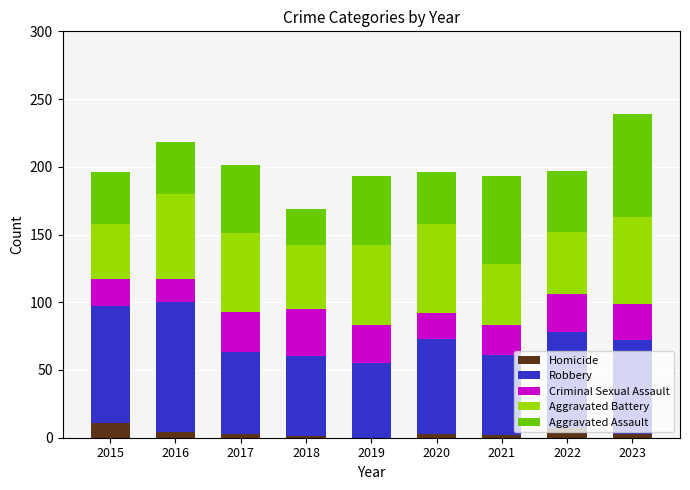

True or false: Homicide has a value of 0 at 2019.

True